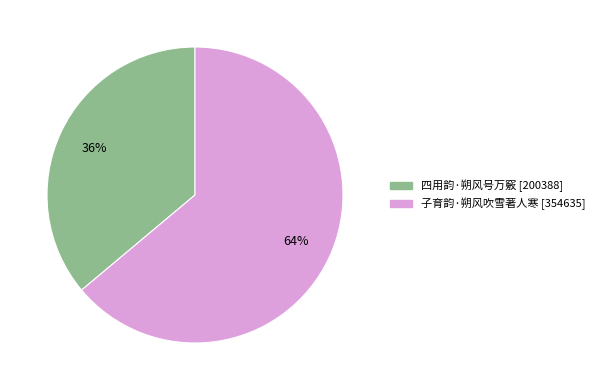

Is there any slice that represents more than half of the pie?

Yes